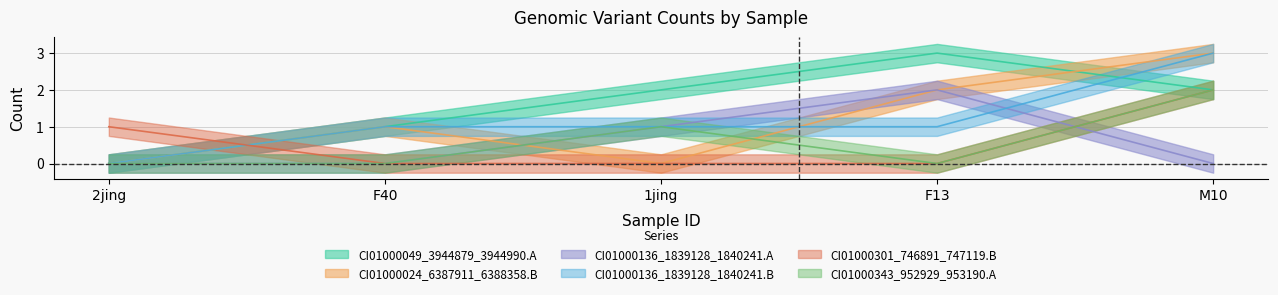

True or false: CI01000024_6387911_6388358.B has a value of 1 at F13.

False